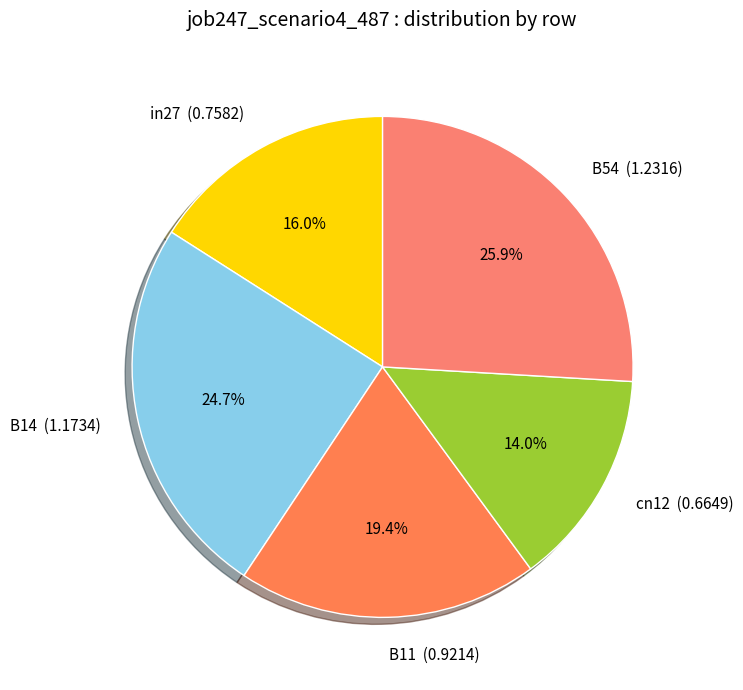

Is it true that B11 is 5% of the pie?

False